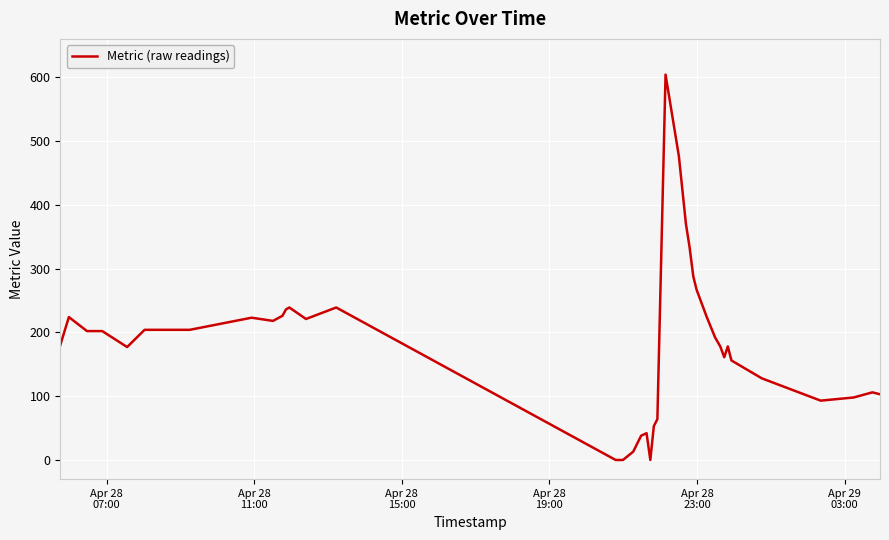

What is the greatest value displayed?

604